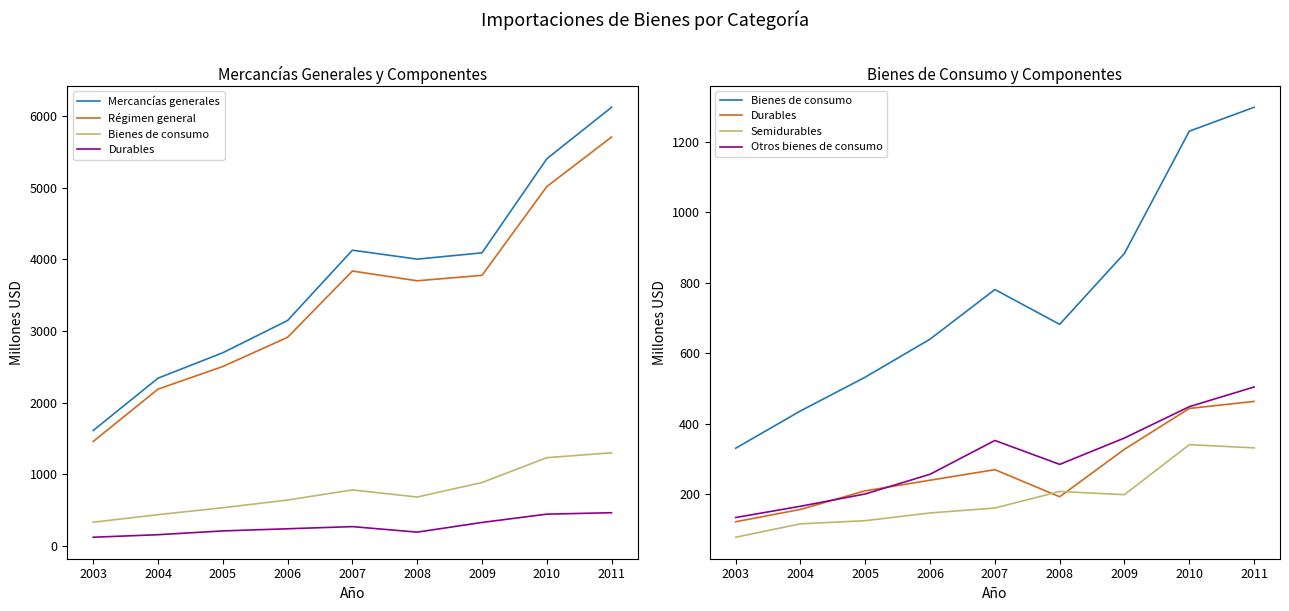

Reading right to left, list all the values displayed in this chart.

Mercancías generales: 6120	5401	4089	4001	4126	3145	2695	2340	1610
Régimen general: 5705	5013	3775	3699	3835	2910	2503	2187	1457
Bienes de consumo: 1299	1231	884	682	781	640	532	436	330
Durables: 463	443	327	192	269	239	209	156	121
Semidurables: 331	340	198	207	160	146	124	115	77
Otros bienes de consumo: 504	448	359	284	352	256	200	165	133